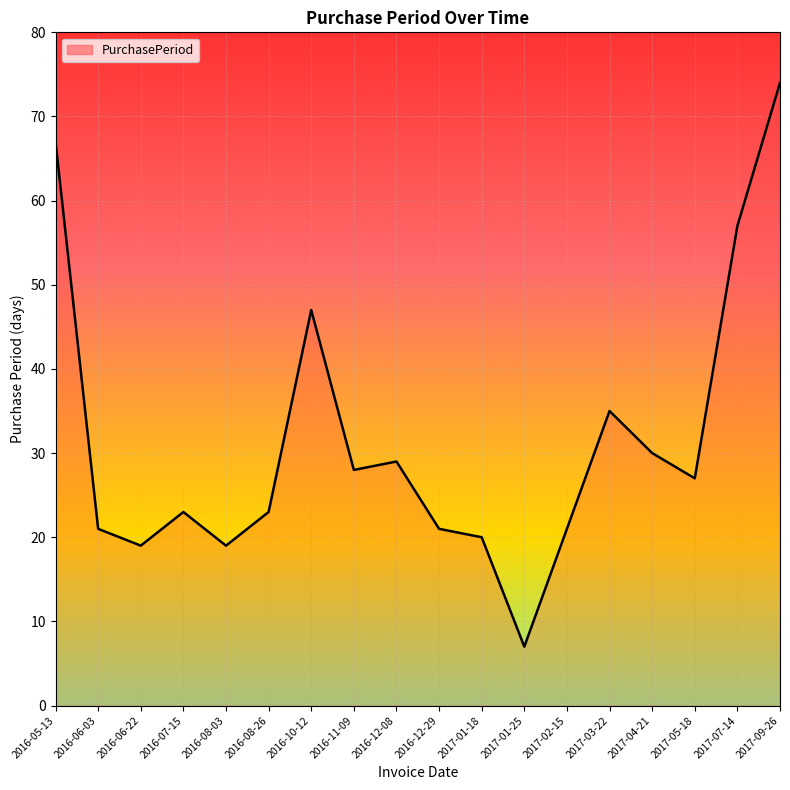

At which category does the data reach its first local valley?

2016-06-22